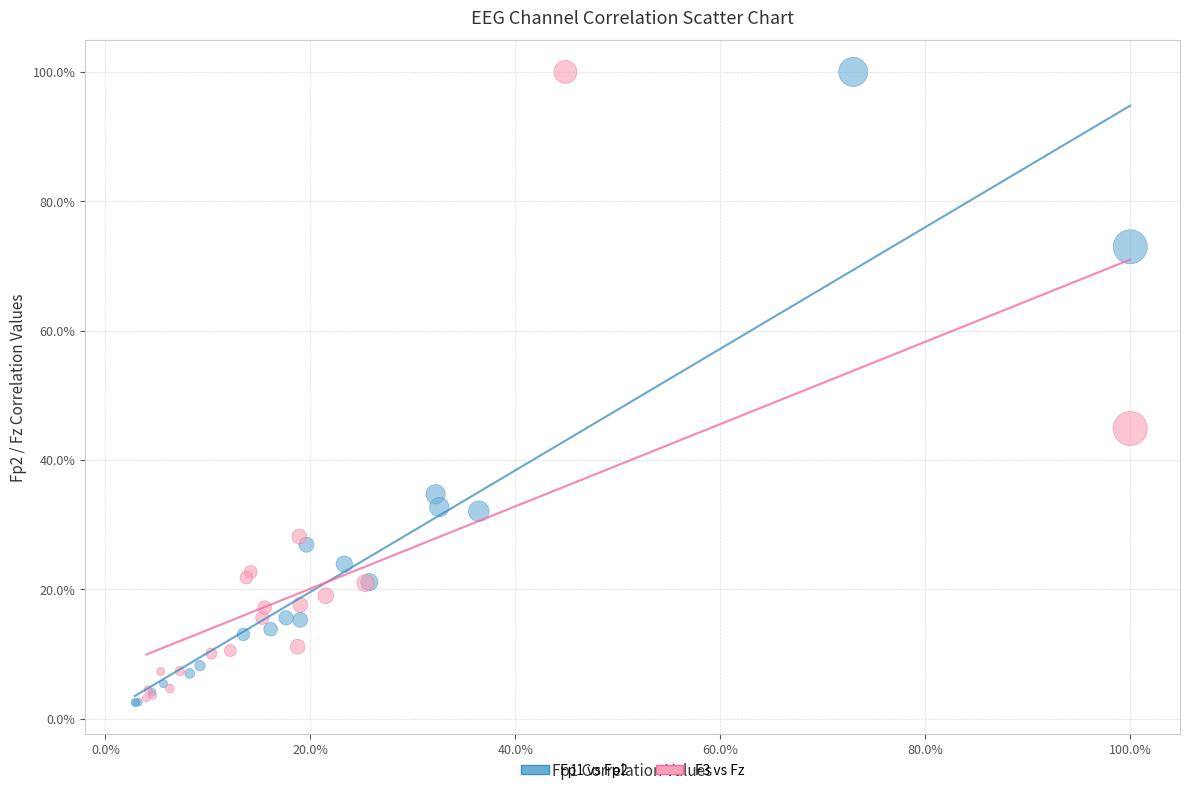

What are all the series names shown in the legend?

Fp1 vs Fp2, F3 vs Fz